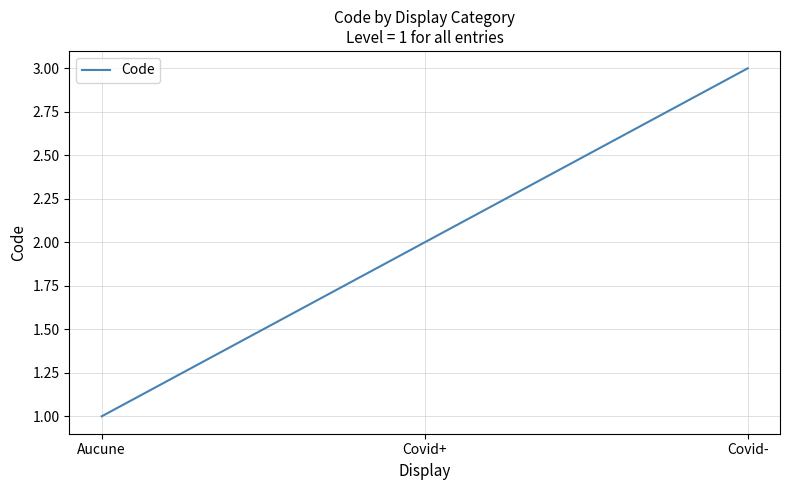

List the labels in order of value, largest first.

Covid-, Covid+, Aucune